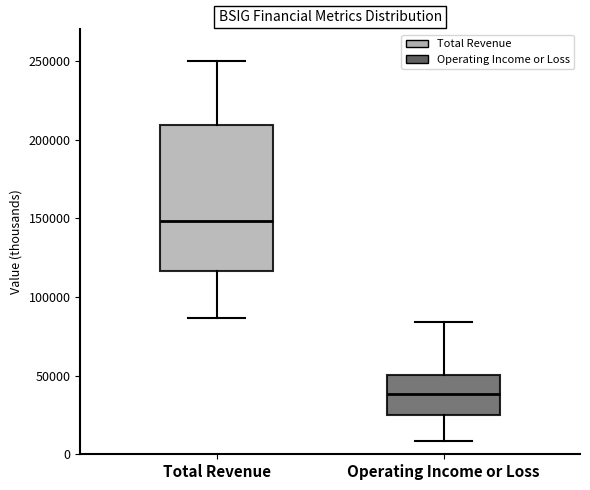

Reading left to right, transcribe this box plot: for each box, give where its median line is, the range the box spans, and where its two whiskers end, as read against the y-axis. The values are not printed on the chart, so give them approximately, as read against the axis.

Total Revenue: median 150000, box 115000 to 210000, whiskers 85000 to 250000
Operating Income or Loss: median 40000, box 25000 to 50000, whiskers 10000 to 85000